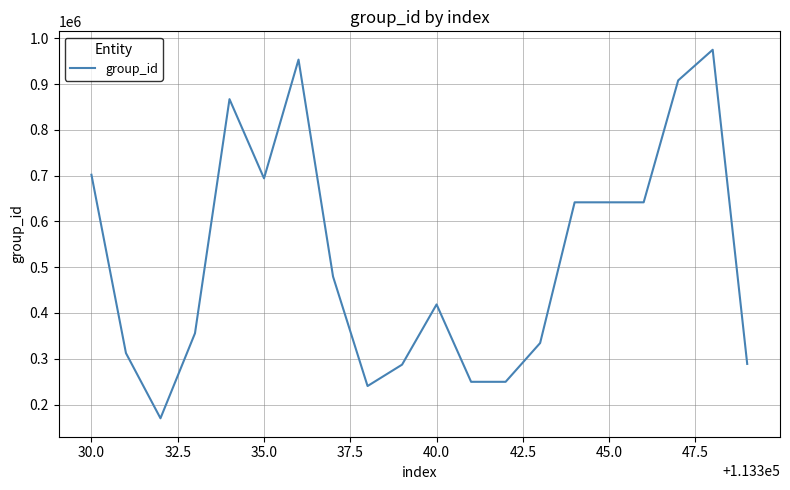

What is the difference between the maximum and minimum values?

804850